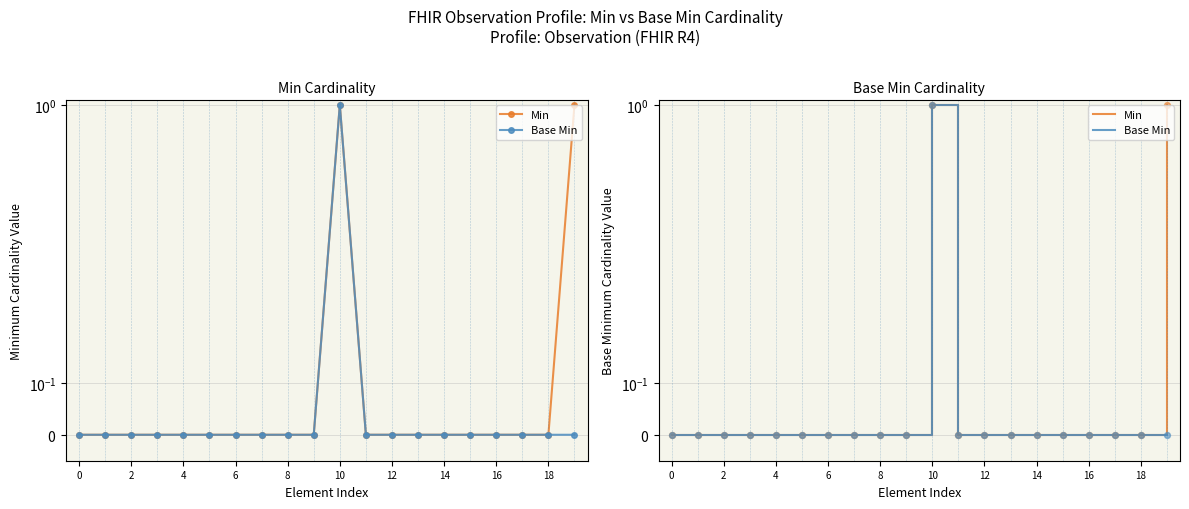

At how many categories does at least one series exceed 0?

2